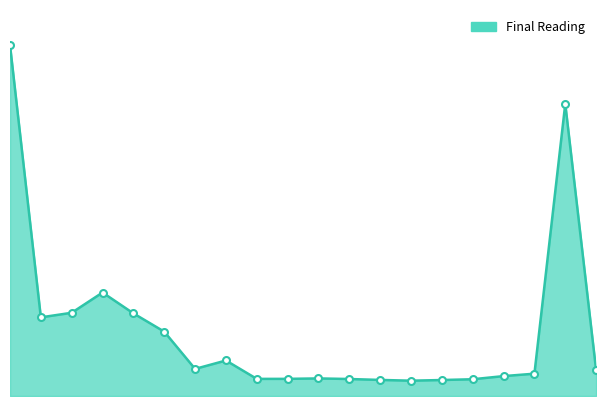

At which category does the data reach its first local peak?

3